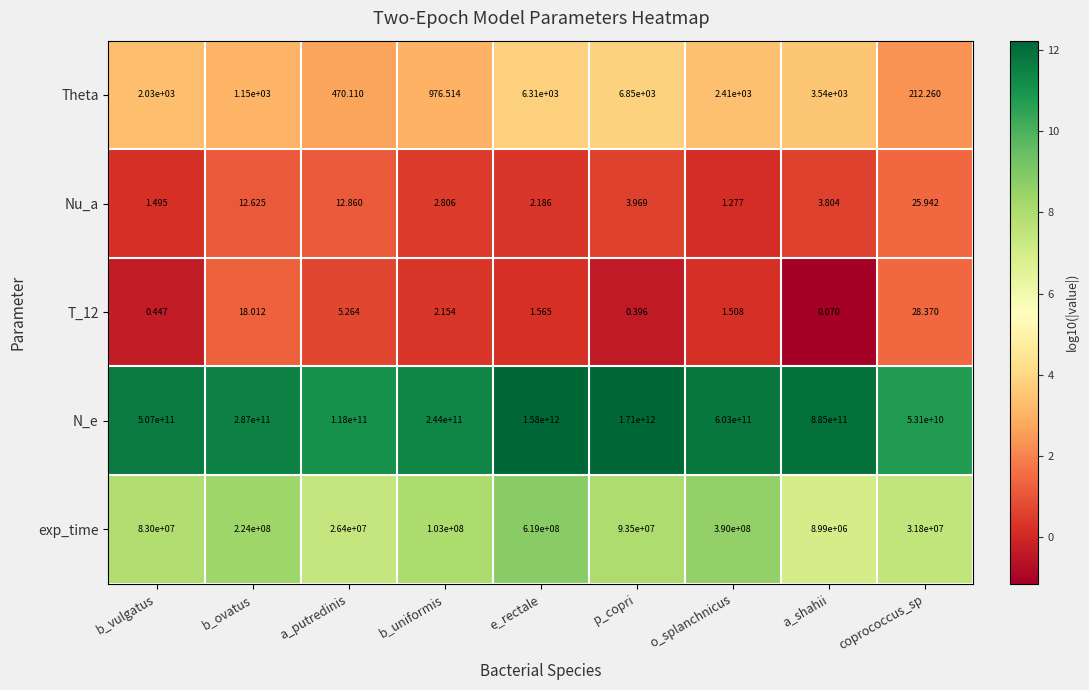

Between b_vulgatus and b_ovatus, which series saw the biggest shift?

N_e